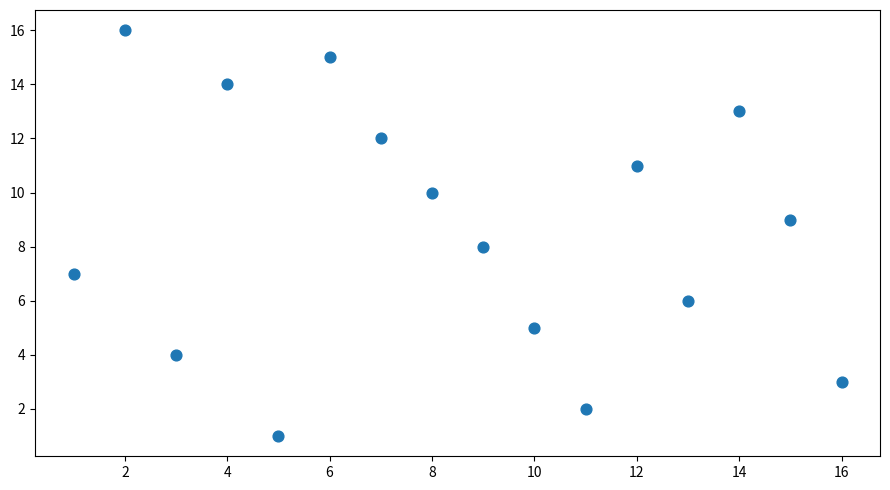

What is the range of Y values (max minus min)?

15